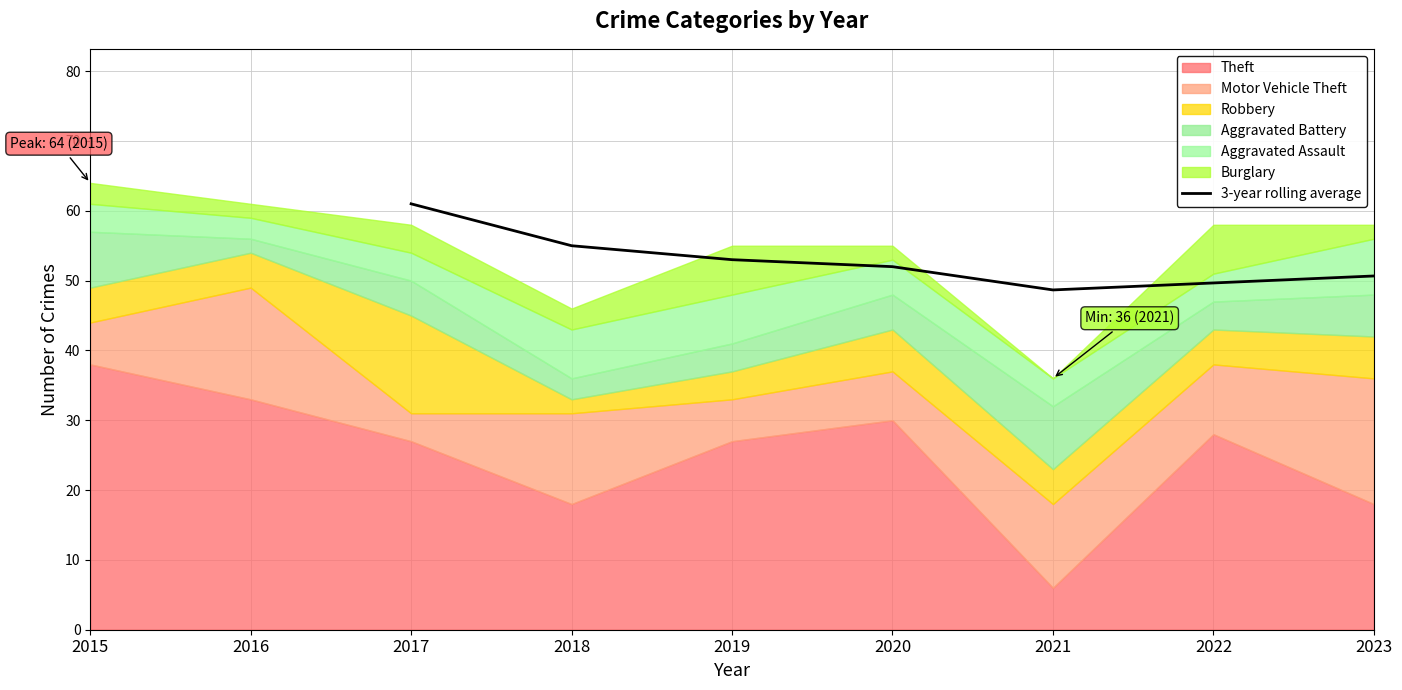

What is the minimum value for 3-year rolling average?

48.7